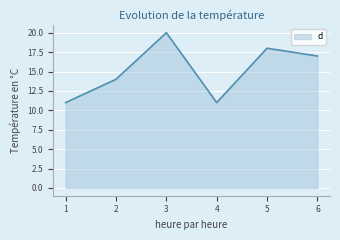

What is the difference between the second highest and second lowest values?

7